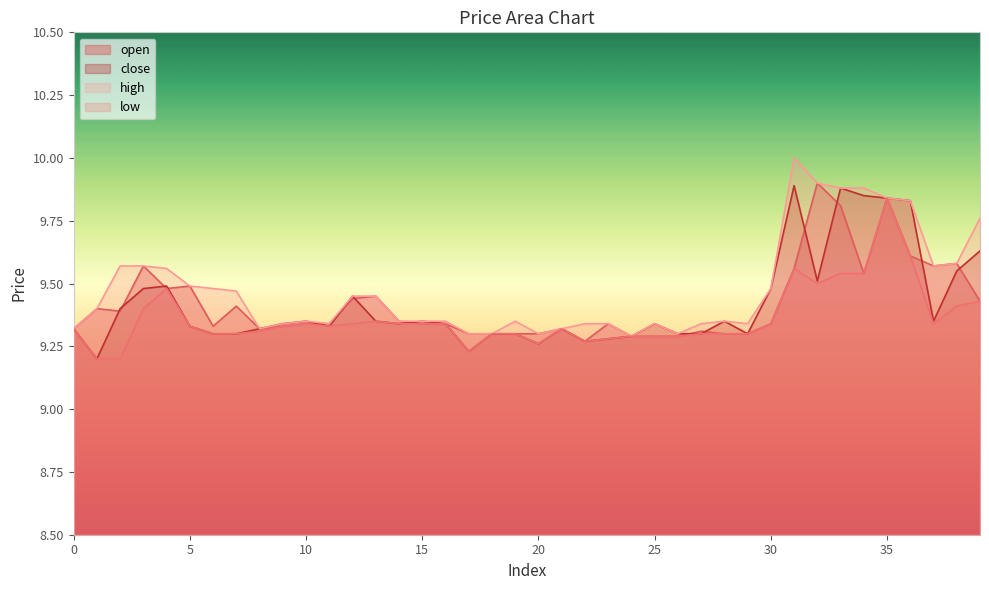

What is the minimum value shown in the chart?

9.2